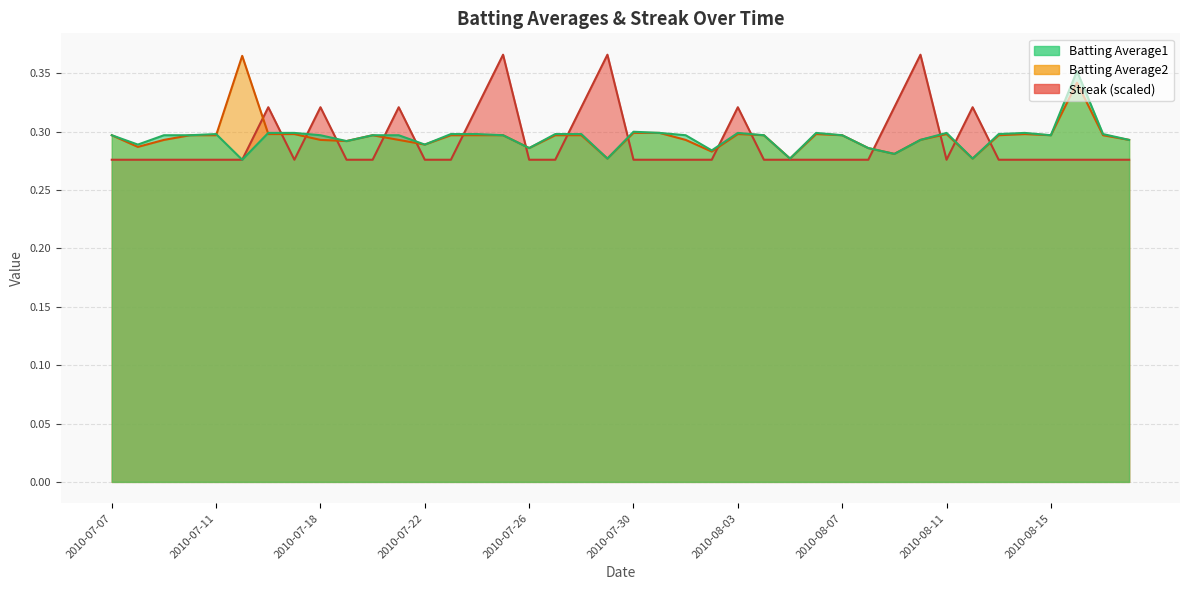

Which series changed the most between 2010-07-08 and 2010-08-16?

Batting Average1